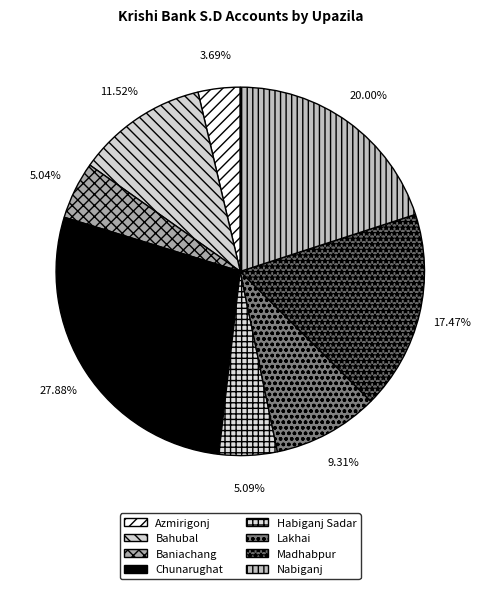

Rank the categories by value from lowest to highest.

Azmirigonj, Baniachang, Habiganj Sadar, Lakhai, Bahubal, Madhabpur, Nabiganj, Chunarughat